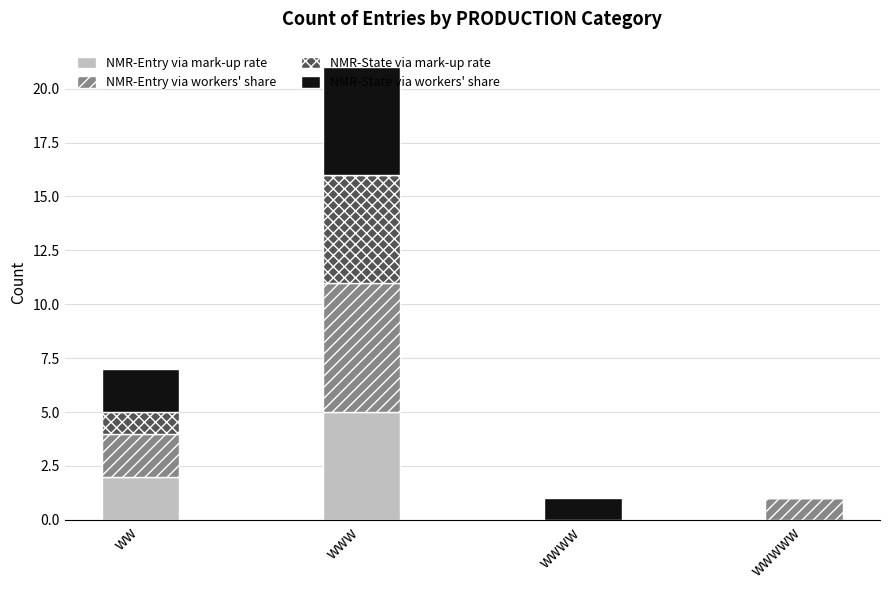

What is the highest value of the NMR-Entry via mark-up rate series?

5